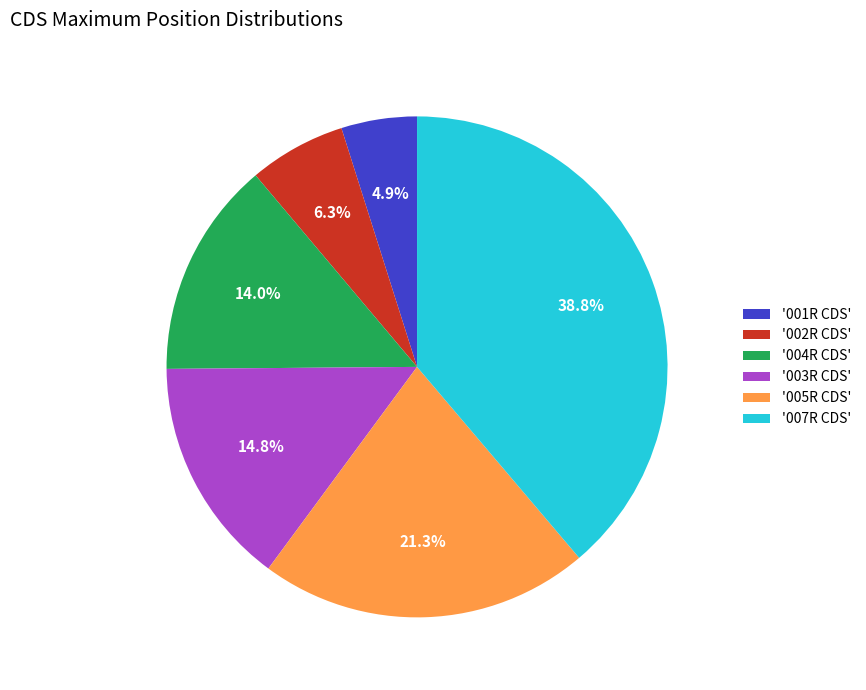

How many segments does this pie chart have?

6